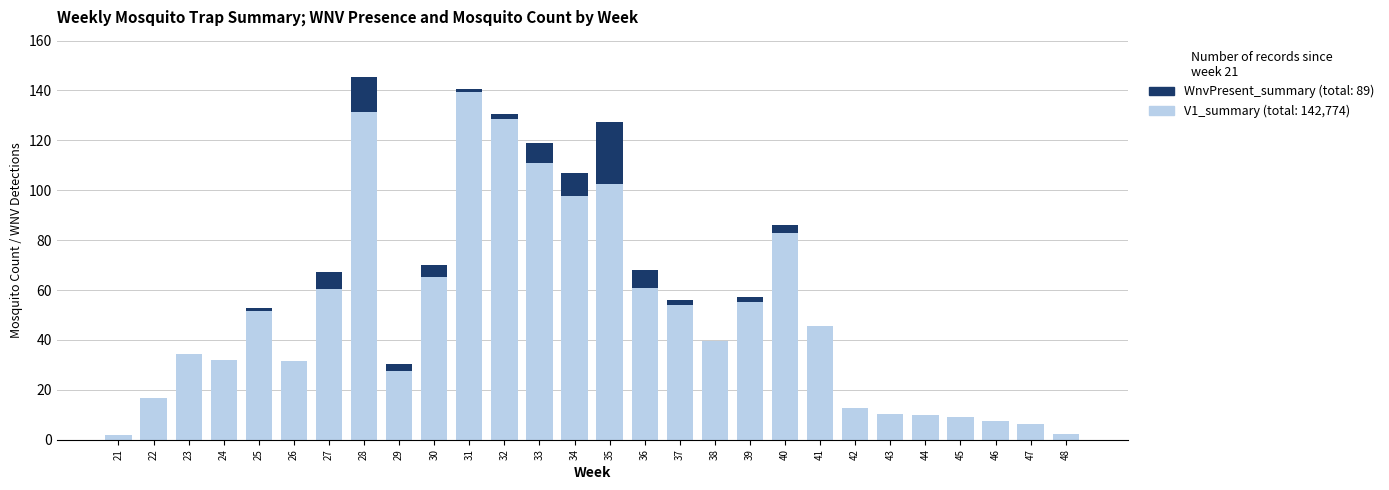

What is the total value across all series at 22?

16.7